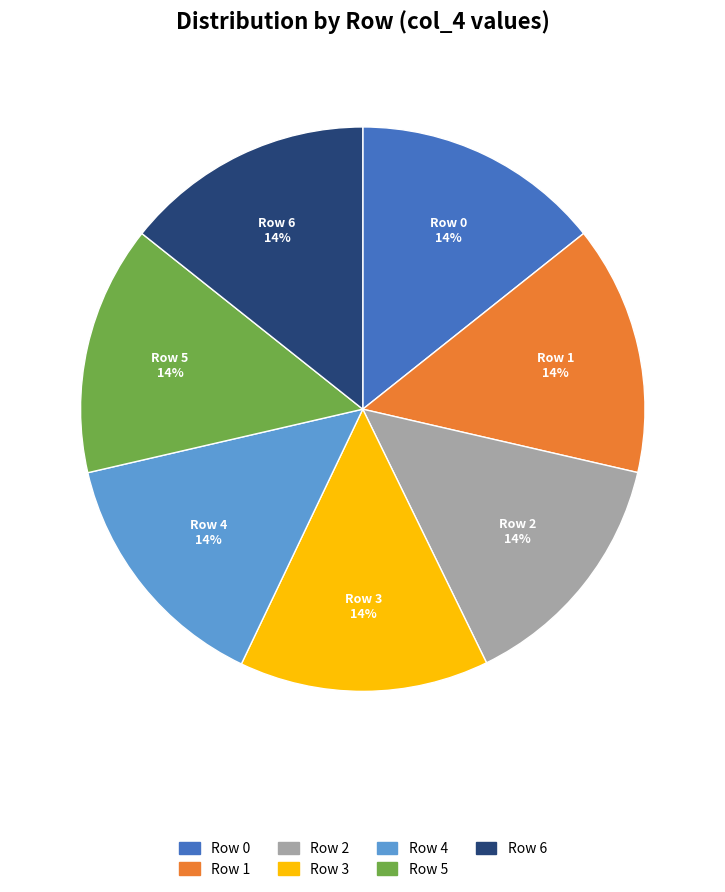

Is the sum of Row 0 and Row 5 greater than half?

No